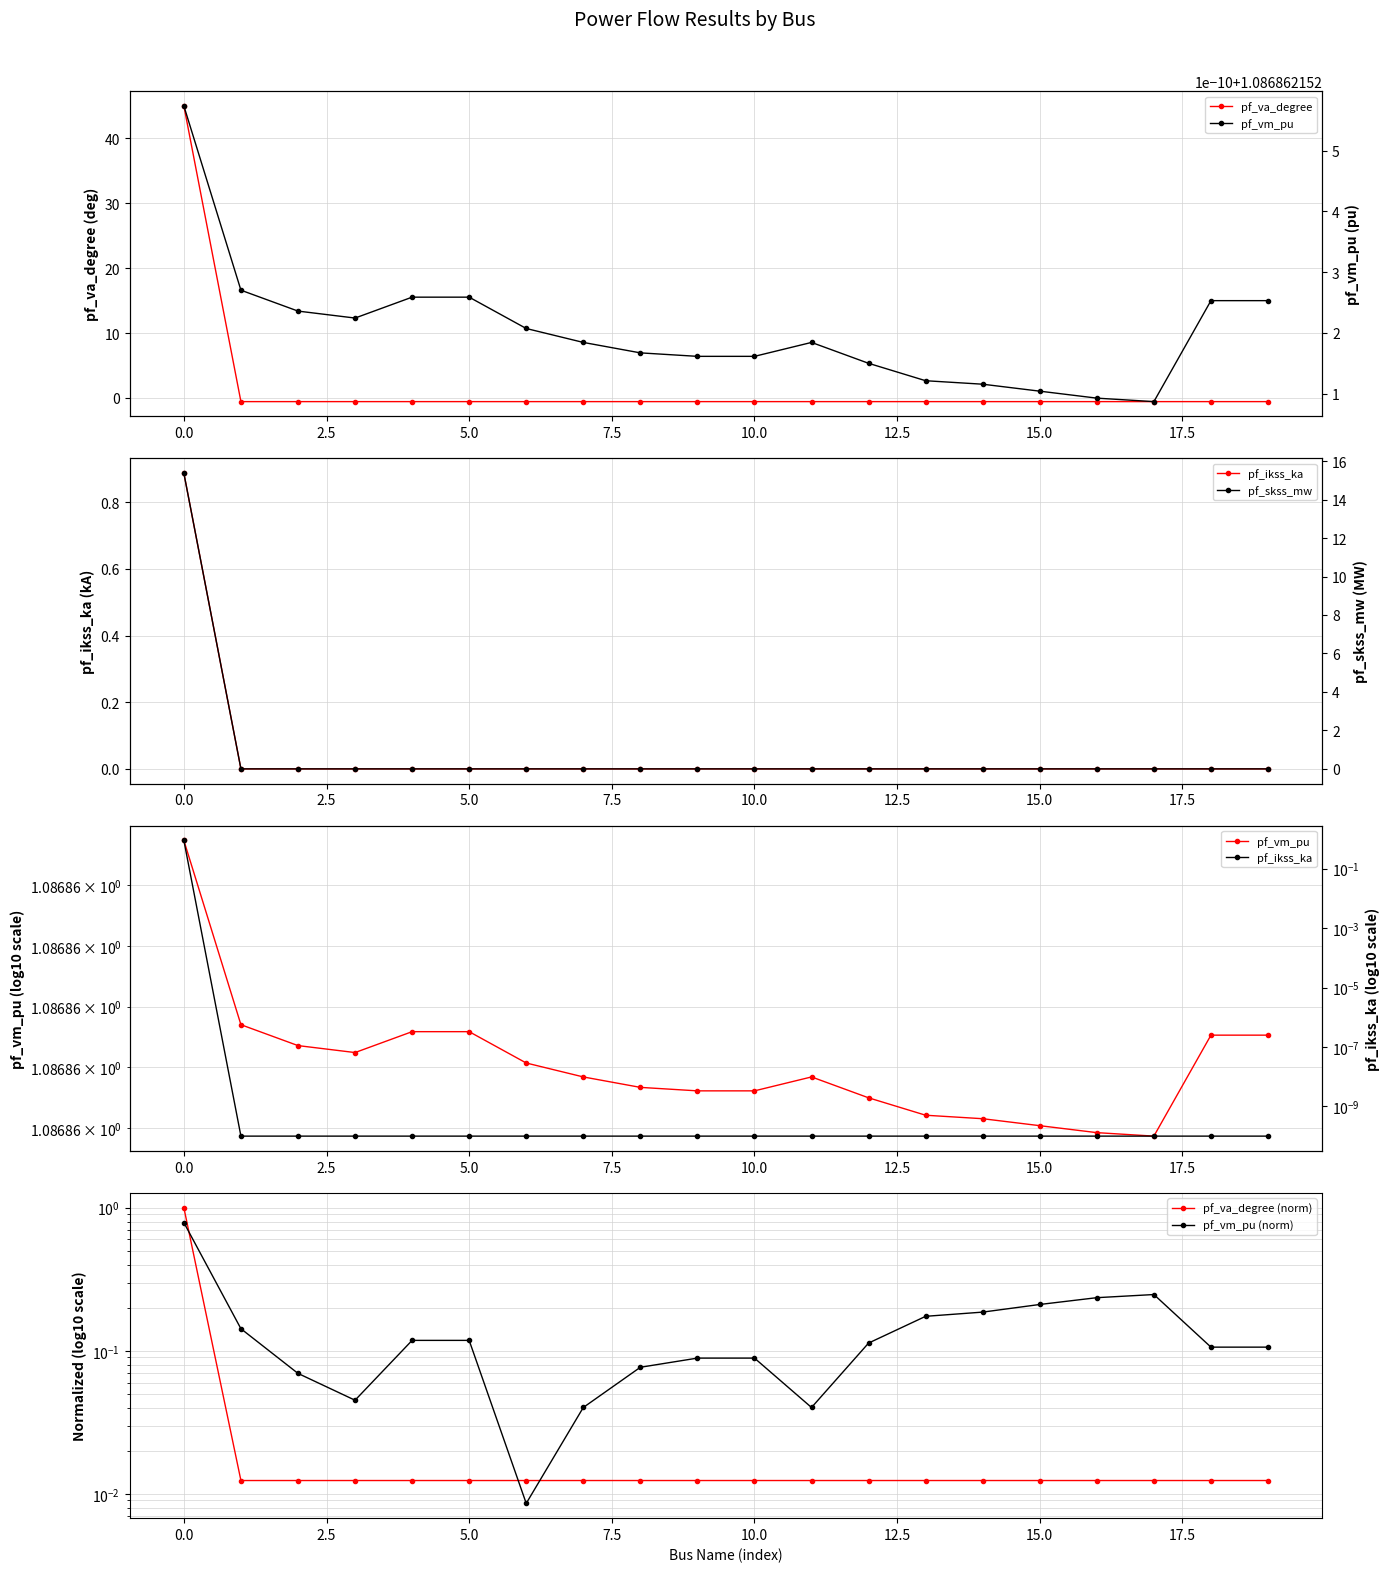

What is the sum of all pf_skss_mw values?

15.4